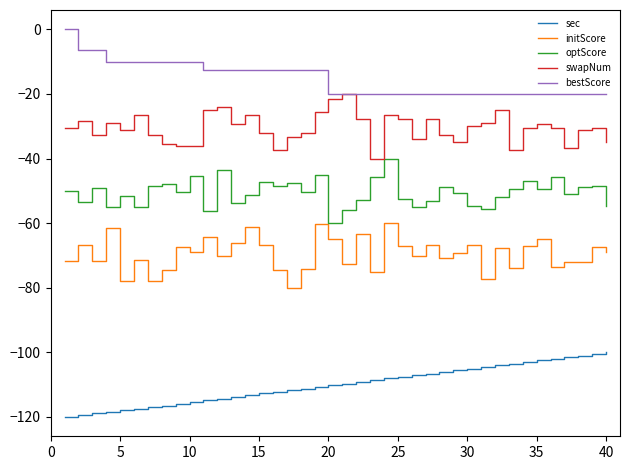

List the series in order of their peak value, highest first.

bestScore, swapNum, optScore, initScore, sec